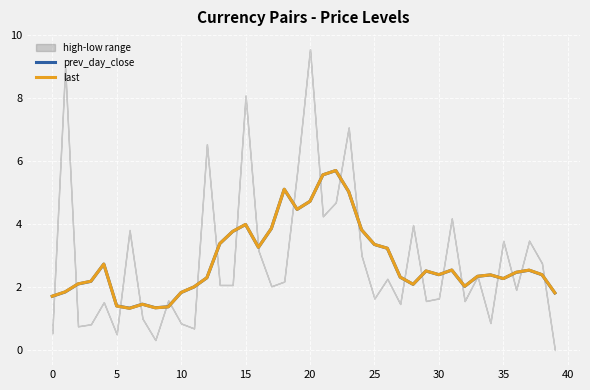

True or false: prev_day_close has more than 1 interior local peaks.

True